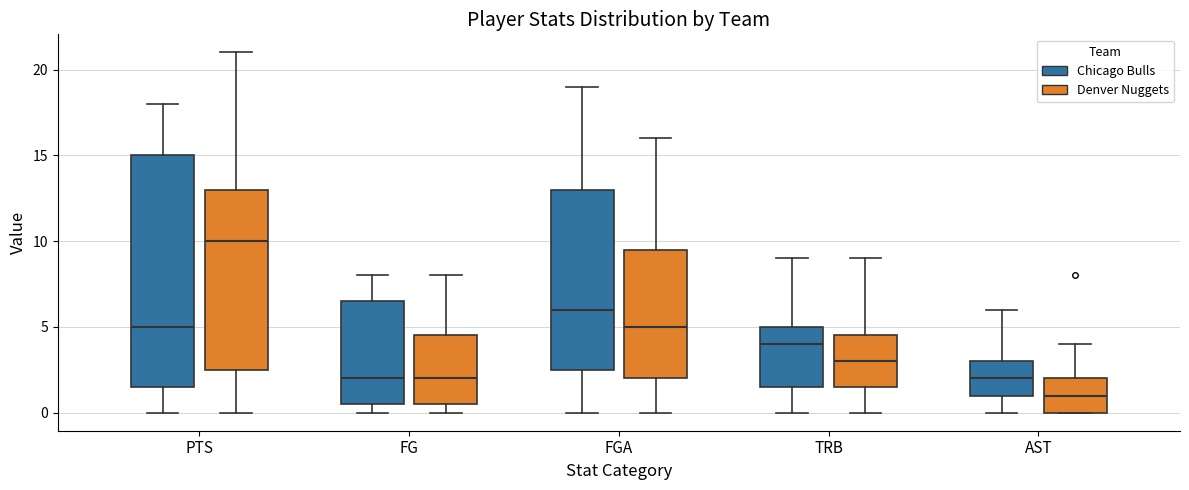

Where is the lower edge of the box for AST (Denver Nuggets) on the y-axis? The values are not printed on the chart, so give them approximately, as read against the axis.

0.0